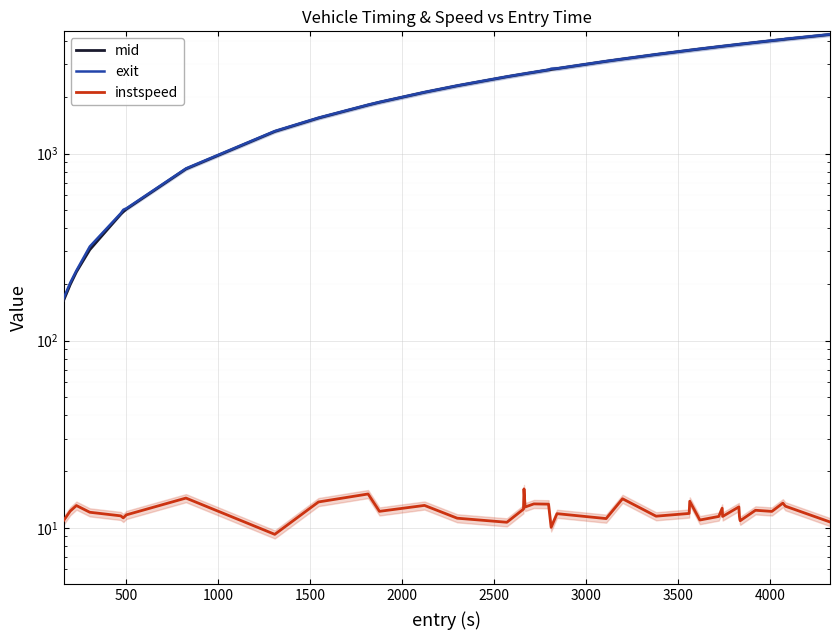

True or false: instspeed and mid intersect in this chart.

False